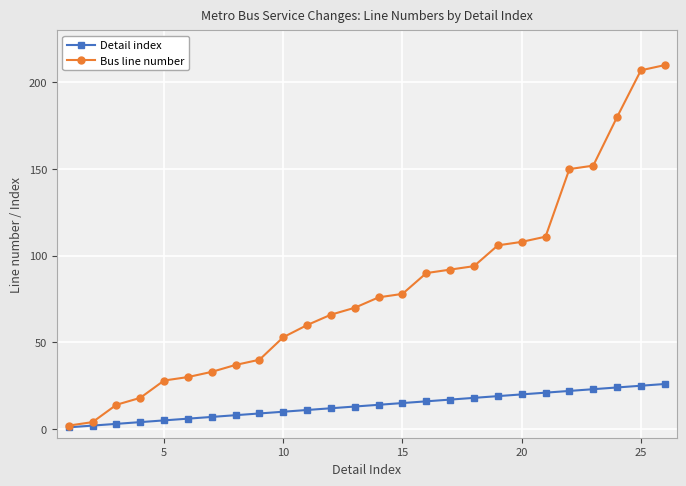

What is the greatest value displayed?

210